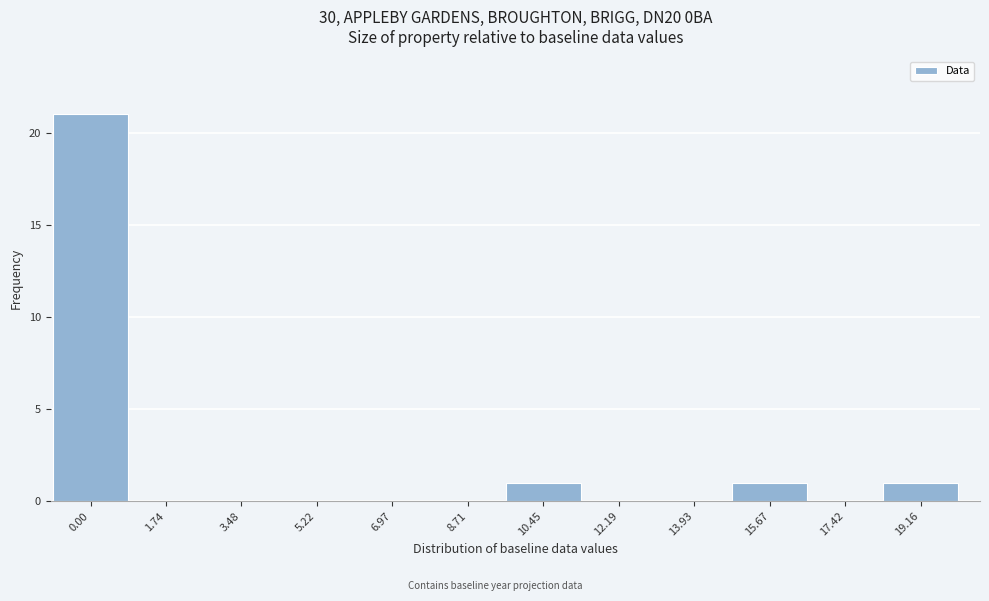

Reading left to right, transcribe all the data shown in this chart.

0.00=21	1.74=0	3.48=0	5.22=0	6.97=0	8.71=0	10.45=1	12.19=0	13.93=0	15.67=1	17.42=0	19.16=1